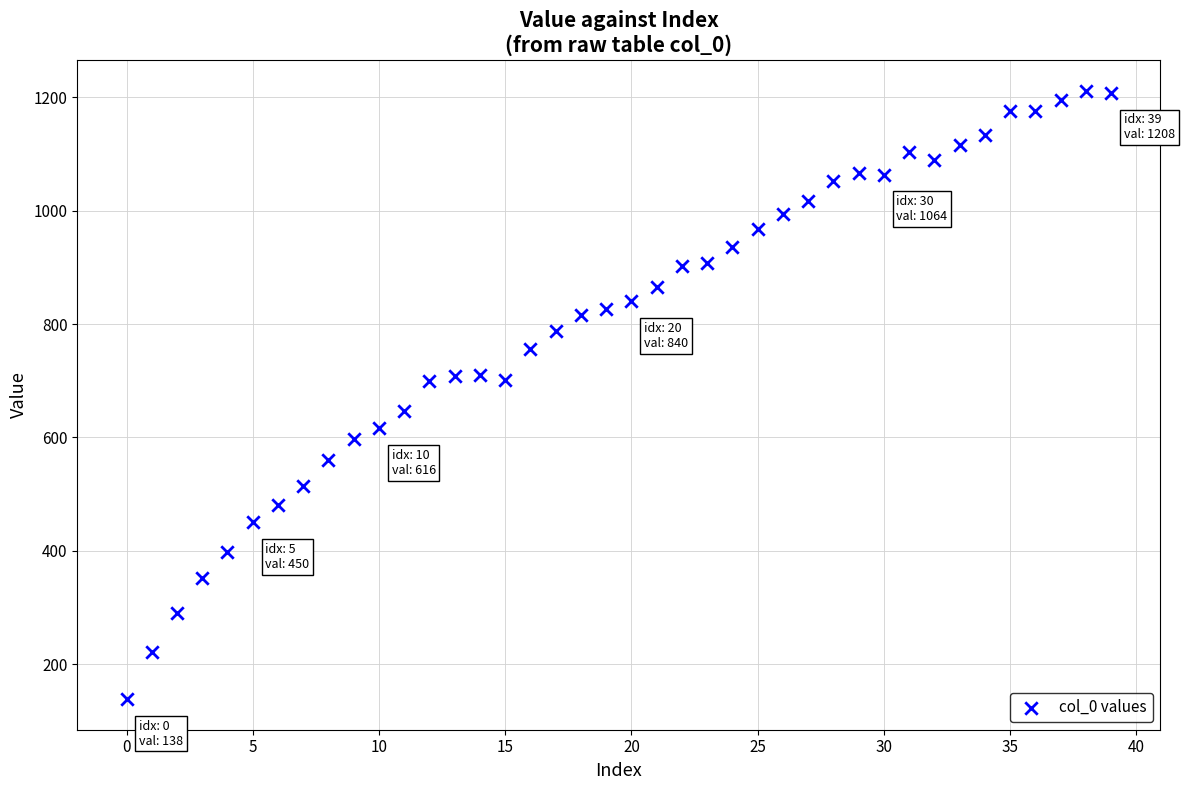

What is the range of Y values (max minus min)?

1074